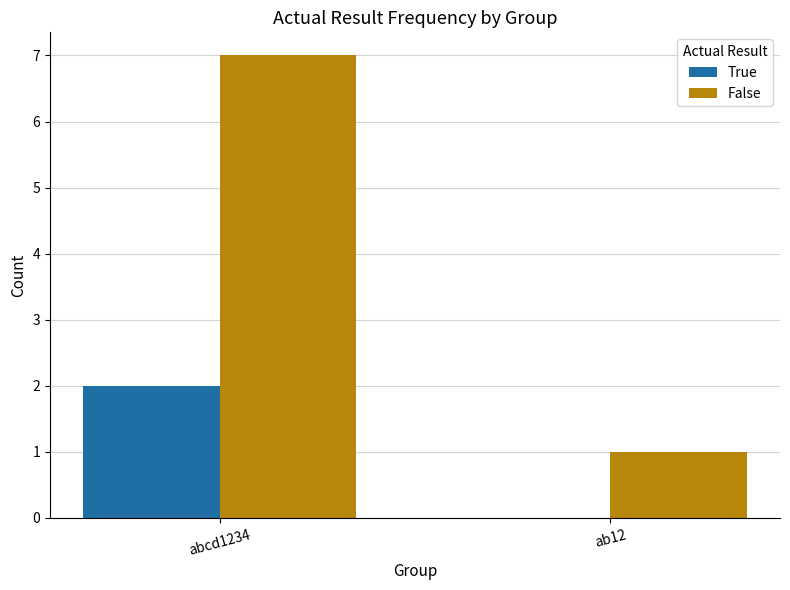

What value does the True series have at abcd1234?

2